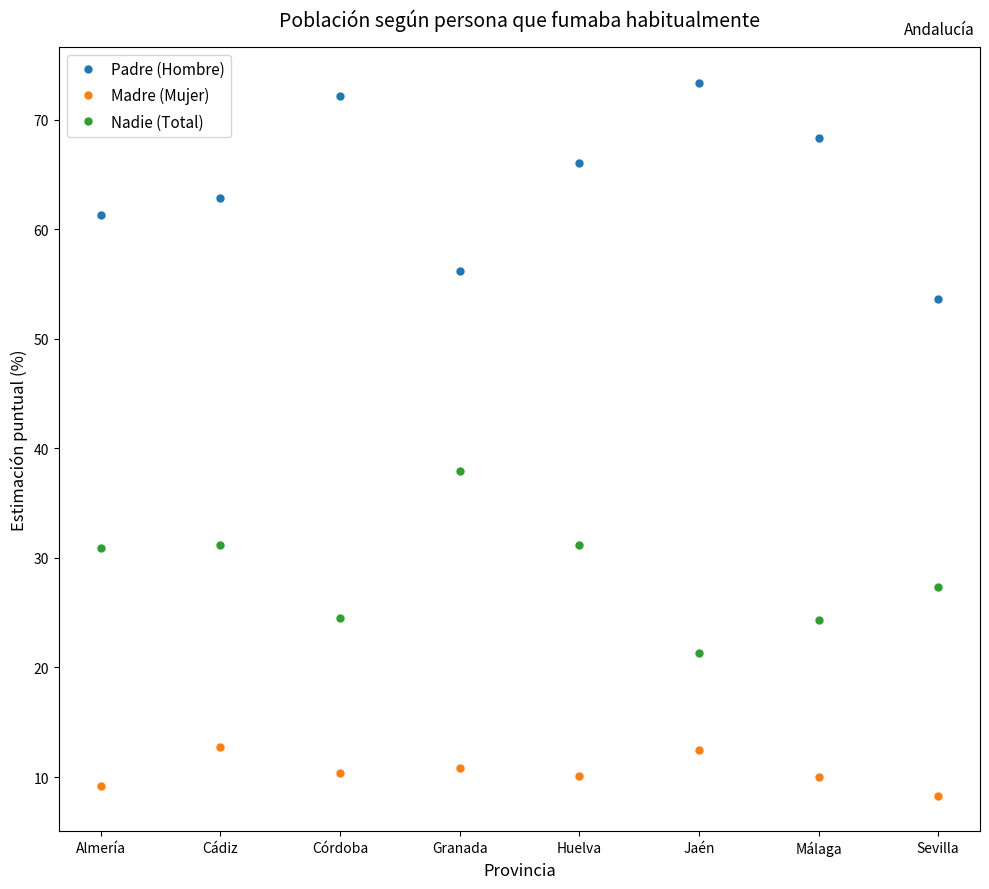

Which series has the widest spread of values?

Padre (Hombre)